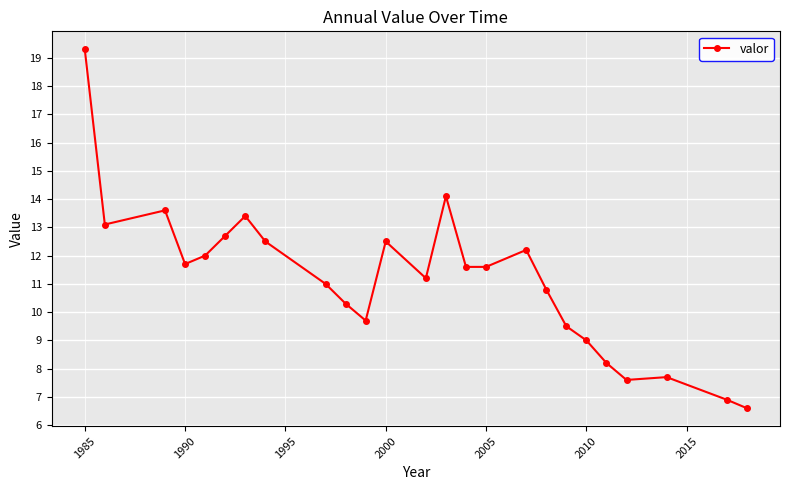

Count the number of data series in this chart.

1